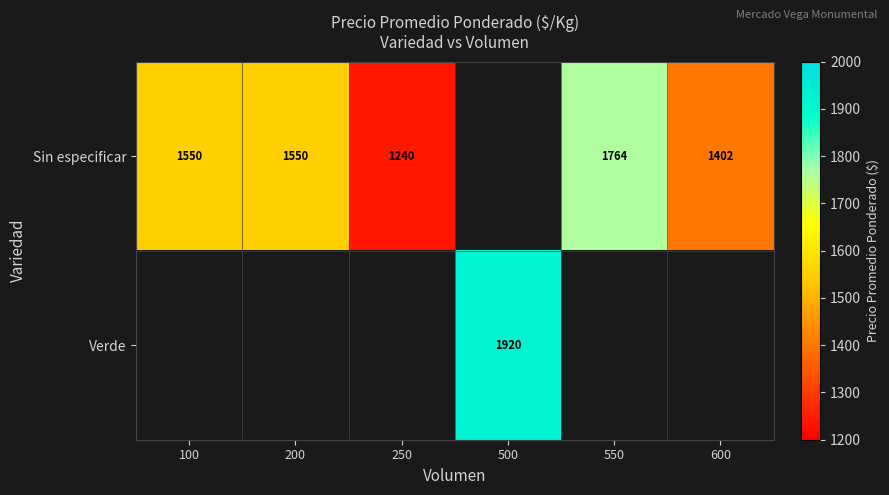

What is the sum of the Sin especificar values at 250 and 100?

2790